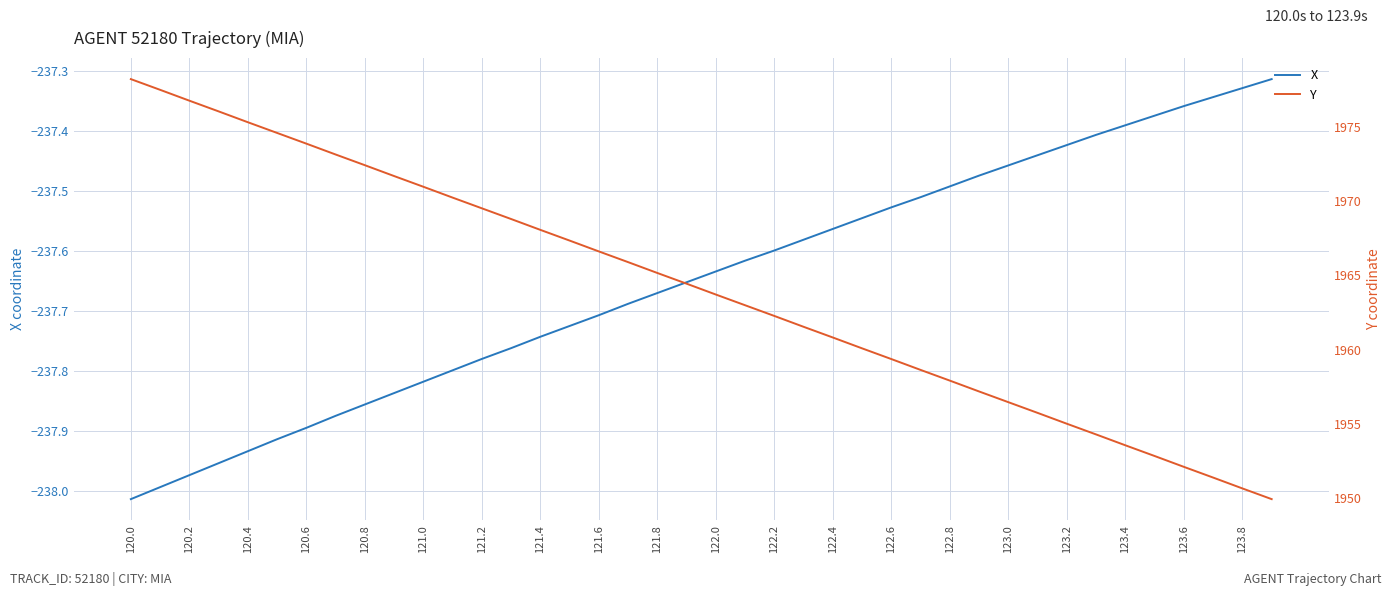

True or false: Y and X cross at least once.

False